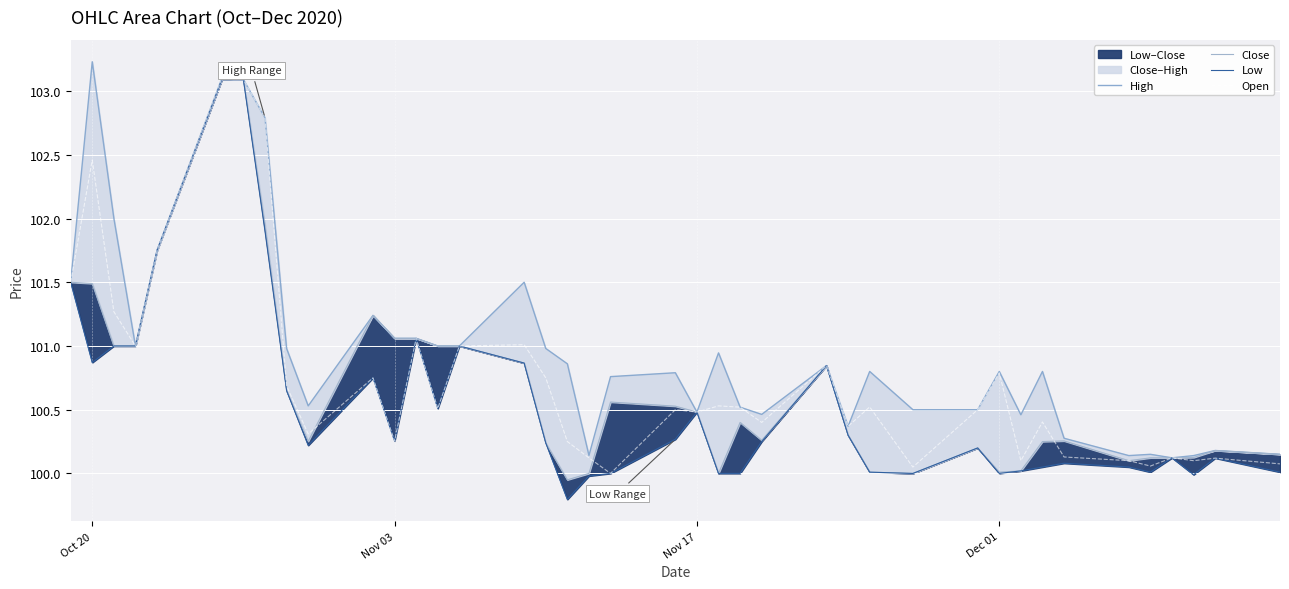

How many data points does each series have?

40